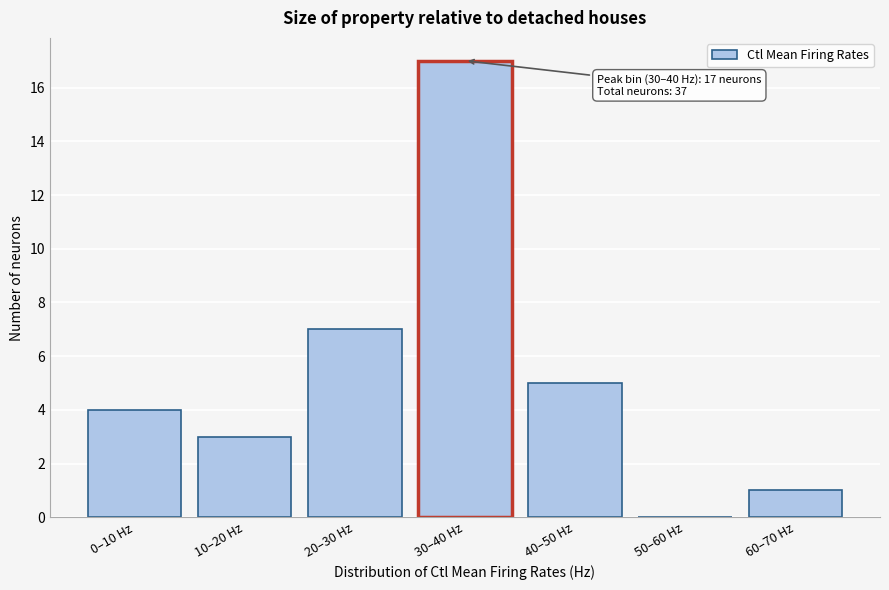

Reading left to right, what are all the values shown in this chart?

0–10 Hz=4	10–20 Hz=3	20–30 Hz=7	30–40 Hz=17	40–50 Hz=5	50–60 Hz=0	60–70 Hz=1